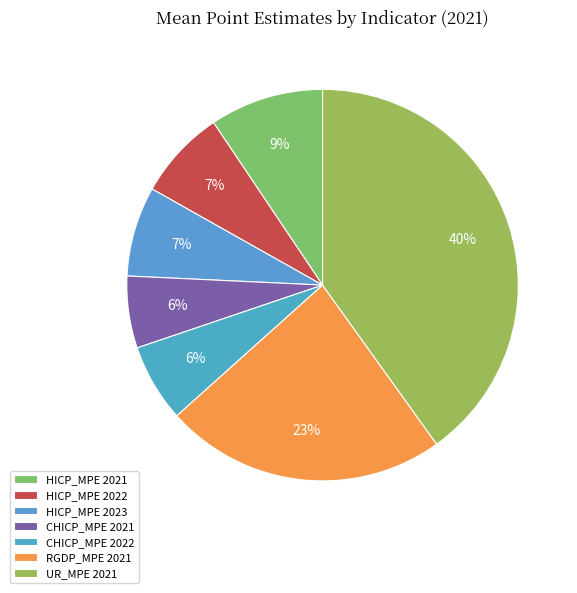

The HICP_MPE 2021 slice represents 1% of the pie. True or false?

False